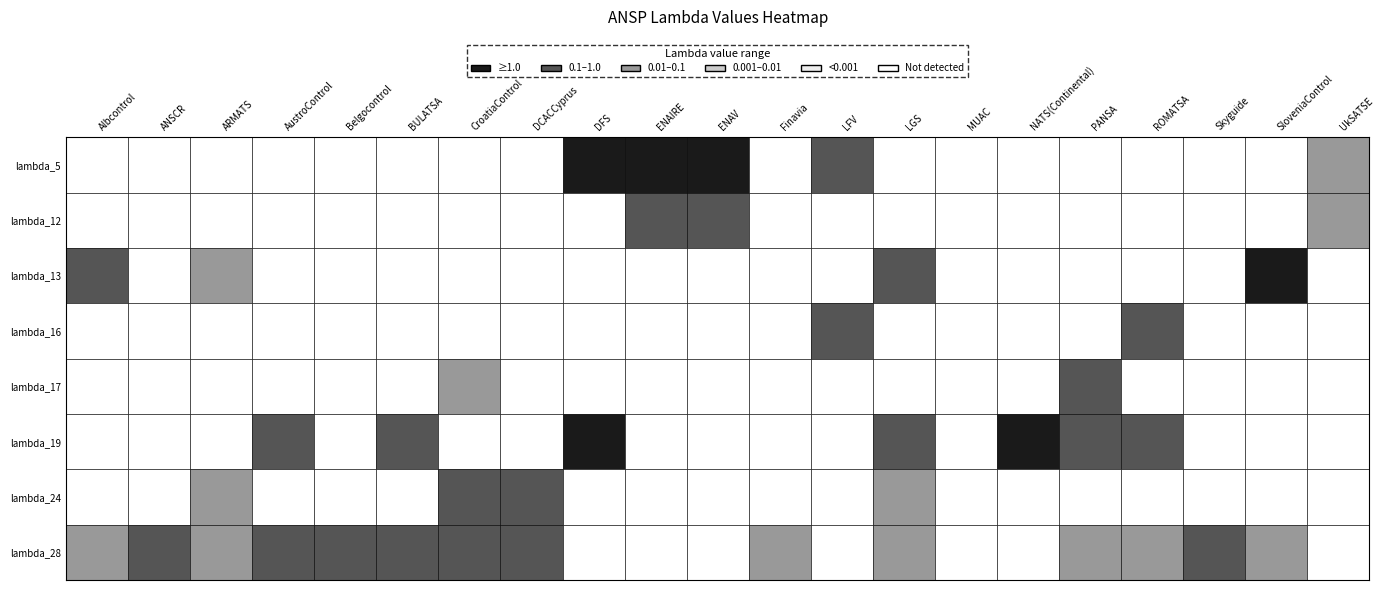

Reading left to right, transcribe all the data shown in this chart.

Albcontrol: 0=0.0	1=0.0	2=0.0	3=0.0	4=0.0	5=0.0	6=0.0	7=0.0	8=0.0	9=0.0	10=0.0	11=0.0	12=0.4	13=0.0	14=0.0	15=0.0	16=0.0	17=0.0	18=0.0	19=0.0	20=0.0	21=0.0	22=0.0	23=0.0	24=0.0	25=0.0	26=0.0	27=0.1	28=0.0	29=0.0	30=0.0	31=0.0	32=0.0	33=0.0	34=0.0	35=0.0	36=0.0
ANSCR: 0=0.0	1=0.0	2=0.0	3=0.0	4=0.0	5=0.0	6=0.0	7=0.0	8=0.0	9=0.0	10=0.0	11=0.0	12=0.0	13=0.0	14=0.0	15=0.0	16=0.0	17=0.0	18=0.0	19=0.0	20=0.0	21=0.0	22=0.0	23=0.0	24=0.0	25=0.0	26=0.0	27=0.4	28=0.0	29=0.0	30=0.0	31=0.0	32=0.0	33=0.0	34=0.0	35=0.0	36=0.0
ARMATS: 0=0.0	1=0.0	2=0.0	3=0.0	4=0.0	5=0.0	6=0.0	7=0.0	8=0.0	9=0.0	10=0.0	11=0.0	12=0.1	13=0.0	14=0.0	15=0.0	16=0.0	17=0.0	18=0.0	19=0.0	20=0.0	21=0.0	22=0.0	23=0.0	24=0.0	25=0.0	26=0.0	27=0.0	28=0.0	29=0.0	30=0.0	31=0.0	32=0.0	33=0.0	34=0.0	35=0.0	36=0.0
AustroControl: 0=0.0	1=0.0	2=0.0	3=0.0	4=0.0	5=0.0	6=0.0	7=0.0	8=0.0	9=0.0	10=0.0	11=0.0	12=0.0	13=0.0	14=0.0	15=0.0	16=0.0	17=0.0	18=0.4	19=0.0	20=0.0	21=0.0	22=0.0	23=0.0	24=0.0	25=0.0	26=0.0	27=0.4	28=0.0	29=0.0	30=0.0	31=0.0	32=0.0	33=0.0	34=0.0	35=0.0	36=0.0
Belgocontrol: 0=0.0	1=0.0	2=0.0	3=0.0	4=0.0	5=0.0	6=0.0	7=0.0	8=0.0	9=0.0	10=0.0	11=0.0	12=0.0	13=0.0	14=0.0	15=0.0	16=0.0	17=0.0	18=0.0	19=0.0	20=0.0	21=0.0	22=0.0	23=0.0	24=0.0	25=0.0	26=0.0	27=0.3	28=0.0	29=0.0	30=0.0	31=0.0	32=0.0	33=0.0	34=0.0	35=0.0	36=0.0
BULATSA: 0=0.0	1=0.0	2=0.0	3=0.0	4=0.0	5=0.0	6=0.0	7=0.0	8=0.0	9=0.0	10=0.0	11=0.0	12=0.0	13=0.0	14=0.0	15=0.0	16=0.0	17=0.0	18=0.1	19=0.0	20=0.0	21=0.0	22=0.0	23=0.0	24=0.0	25=0.0	26=0.0	27=0.4	28=0.0	29=0.0	30=0.0	31=0.0	32=0.0	33=0.0	34=0.0	35=0.0	36=0.0
CroatiaControl: 0=0.0	1=0.0	2=0.0	3=0.0	4=0.0	5=0.0	6=0.0	7=0.0	8=0.0	9=0.0	10=0.0	11=0.0	12=0.0	13=0.0	14=0.0	15=0.0	16=0.1	17=0.0	18=0.0	19=0.0	20=0.0	21=0.0	22=0.0	23=0.6	24=0.0	25=0.0	26=0.0	27=0.3	28=0.0	29=0.0	30=0.0	31=0.0	32=0.0	33=0.0	34=0.0	35=0.0	36=0.0
DCACCyprus: 0=0.0	1=0.0	2=0.0	3=0.0	4=0.0	5=0.0	6=0.0	7=0.0	8=0.0	9=0.0	10=0.0	11=0.0	12=0.0	13=0.0	14=0.0	15=0.0	16=0.0	17=0.0	18=0.0	19=0.0	20=0.0	21=0.0	22=0.0	23=0.5	24=0.0	25=0.0	26=0.0	27=0.2	28=0.0	29=0.0	30=0.0	31=0.0	32=0.0	33=0.0	34=0.0	35=0.0	36=0.0
DFS: 0=0.0	1=0.0	2=0.0	3=0.0	4=3.2	5=0.0	6=0.0	7=0.0	8=0.0	9=0.0	10=0.0	11=0.0	12=0.0	13=0.0	14=0.0	15=0.0	16=0.0	17=0.0	18=1.4	19=0.0	20=0.0	21=0.0	22=0.0	23=0.0	24=0.0	25=0.0	26=0.0	27=0.0	28=0.0	29=0.0	30=0.0	31=0.0	32=0.0	33=0.0	34=0.0	35=0.0	36=0.0
ENAIRE: 0=0.0	1=0.0	2=0.0	3=0.0	4=1.8	5=0.0	6=0.0	7=0.0	8=0.0	9=0.0	10=0.0	11=0.6	12=0.0	13=0.0	14=0.0	15=0.0	16=0.0	17=0.0	18=0.0	19=0.0	20=0.0	21=0.0	22=0.0	23=0.0	24=0.0	25=0.0	26=0.0	27=0.0	28=0.0	29=0.0	30=0.0	31=0.0	32=0.0	33=0.0	34=0.0	35=0.0	36=0.0
ENAV: 0=0.0	1=0.0	2=0.0	3=0.0	4=1.8	5=0.0	6=0.0	7=0.0	8=0.0	9=0.0	10=0.0	11=0.2	12=0.0	13=0.0	14=0.0	15=0.0	16=0.0	17=0.0	18=0.0	19=0.0	20=0.0	21=0.0	22=0.0	23=0.0	24=0.0	25=0.0	26=0.0	27=0.0	28=0.0	29=0.0	30=0.0	31=0.0	32=0.0	33=0.0	34=0.0	35=0.0	36=0.0
Finavia: 0=0.0	1=0.0	2=0.0	3=0.0	4=0.0	5=0.0	6=0.0	7=0.0	8=0.0	9=0.0	10=0.0	11=0.0	12=0.0	13=0.0	14=0.0	15=0.0	16=0.0	17=0.0	18=0.0	19=0.0	20=0.0	21=0.0	22=0.0	23=0.0	24=0.0	25=0.0	26=0.0	27=0.0	28=0.0	29=0.0	30=0.0	31=0.0	32=0.0	33=0.0	34=0.0	35=0.0	36=0.0
LFV: 0=0.0	1=0.0	2=0.0	3=0.0	4=0.4	5=0.0	6=0.0	7=0.0	8=0.0	9=0.0	10=0.0	11=0.0	12=0.0	13=0.0	14=0.0	15=0.2	16=0.0	17=0.0	18=0.0	19=0.0	20=0.0	21=0.0	22=0.0	23=0.0	24=0.0	25=0.0	26=0.0	27=0.0	28=0.0	29=0.0	30=0.0	31=0.0	32=0.0	33=0.0	34=0.0	35=0.0	36=0.0
LGS: 0=0.0	1=0.0	2=0.0	3=0.0	4=0.0	5=0.0	6=0.0	7=0.0	8=0.0	9=0.0	10=0.0	11=0.0	12=0.6	13=0.0	14=0.0	15=0.0	16=0.0	17=0.0	18=0.3	19=0.0	20=0.0	21=0.0	22=0.0	23=0.1	24=0.0	25=0.0	26=0.0	27=0.1	28=0.0	29=0.0	30=0.0	31=0.0	32=0.0	33=0.0	34=0.0	35=0.0	36=0.0
MUAC: 0=0.0	1=0.0	2=0.0	3=0.0	4=0.0	5=0.0	6=0.0	7=0.0	8=0.0	9=0.0	10=0.0	11=0.0	12=0.0	13=0.0	14=0.0	15=0.0	16=0.0	17=0.0	18=0.0	19=0.0	20=0.0	21=0.0	22=0.0	23=0.0	24=0.0	25=0.0	26=0.0	27=0.0	28=0.0	29=0.0	30=0.0	31=0.0	32=0.0	33=0.0	34=0.0	35=0.0	36=0.0
NATS(Continental): 0=0.0	1=0.0	2=0.0	3=0.0	4=0.0	5=0.0	6=0.0	7=0.0	8=0.0	9=0.0	10=0.0	11=0.0	12=0.0	13=0.0	14=0.0	15=0.0	16=0.0	17=0.0	18=1.2	19=0.0	20=0.0	21=0.0	22=0.0	23=0.0	24=0.0	25=0.0	26=0.0	27=0.0	28=0.0	29=0.0	30=0.0	31=0.0	32=0.0	33=0.0	34=0.0	35=0.0	36=0.0
PANSA: 0=0.0	1=0.0	2=0.0	3=0.0	4=0.0	5=0.0	6=0.0	7=0.0	8=0.0	9=0.0	10=0.0	11=0.0	12=0.0	13=0.0	14=0.0	15=0.0	16=0.6	17=0.0	18=0.2	19=0.0	20=0.0	21=0.0	22=0.0	23=0.0	24=0.0	25=0.0	26=0.0	27=0.1	28=0.0	29=0.0	30=0.0	31=0.0	32=0.0	33=0.0	34=0.0	35=0.0	36=0.0
ROMATSA: 0=0.0	1=0.0	2=0.0	3=0.0	4=0.0	5=0.0	6=0.0	7=0.0	8=0.0	9=0.0	10=0.0	11=0.0	12=0.0	13=0.0	14=0.0	15=0.2	16=0.0	17=0.0	18=0.5	19=0.0	20=0.0	21=0.0	22=0.0	23=0.0	24=0.0	25=0.0	26=0.0	27=0.1	28=0.0	29=0.0	30=0.0	31=0.0	32=0.0	33=0.0	34=0.0	35=0.0	36=0.0
Skyguide: 0=0.0	1=0.0	2=0.0	3=0.0	4=0.0	5=0.0	6=0.0	7=0.0	8=0.0	9=0.0	10=0.0	11=0.0	12=0.0	13=0.0	14=0.0	15=0.0	16=0.0	17=0.0	18=0.0	19=0.0	20=0.0	21=0.0	22=0.0	23=0.0	24=0.0	25=0.0	26=0.0	27=0.6	28=0.0	29=0.0	30=0.0	31=0.0	32=0.0	33=0.0	34=0.0	35=0.0	36=0.0
SloveniaControl: 0=0.0	1=0.0	2=0.0	3=0.0	4=0.0	5=0.0	6=0.0	7=0.0	8=0.0	9=0.0	10=0.0	11=0.0	12=1.2	13=0.0	14=0.0	15=0.0	16=0.0	17=0.0	18=0.0	19=0.0	20=0.0	21=0.0	22=0.0	23=0.0	24=0.0	25=0.0	26=0.0	27=0.0	28=0.0	29=0.0	30=0.0	31=0.0	32=0.0	33=0.0	34=0.0	35=0.0	36=0.0
UkSATSE: 0=0.0	1=0.0	2=0.0	3=0.0	4=0.1	5=0.0	6=0.0	7=0.0	8=0.0	9=0.0	10=0.0	11=0.1	12=0.0	13=0.0	14=0.0	15=0.0	16=0.0	17=0.0	18=0.0	19=0.0	20=0.0	21=0.0	22=0.0	23=0.0	24=0.0	25=0.0	26=0.0	27=0.0	28=0.0	29=0.0	30=0.0	31=0.0	32=0.0	33=0.0	34=0.0	35=0.0	36=0.0